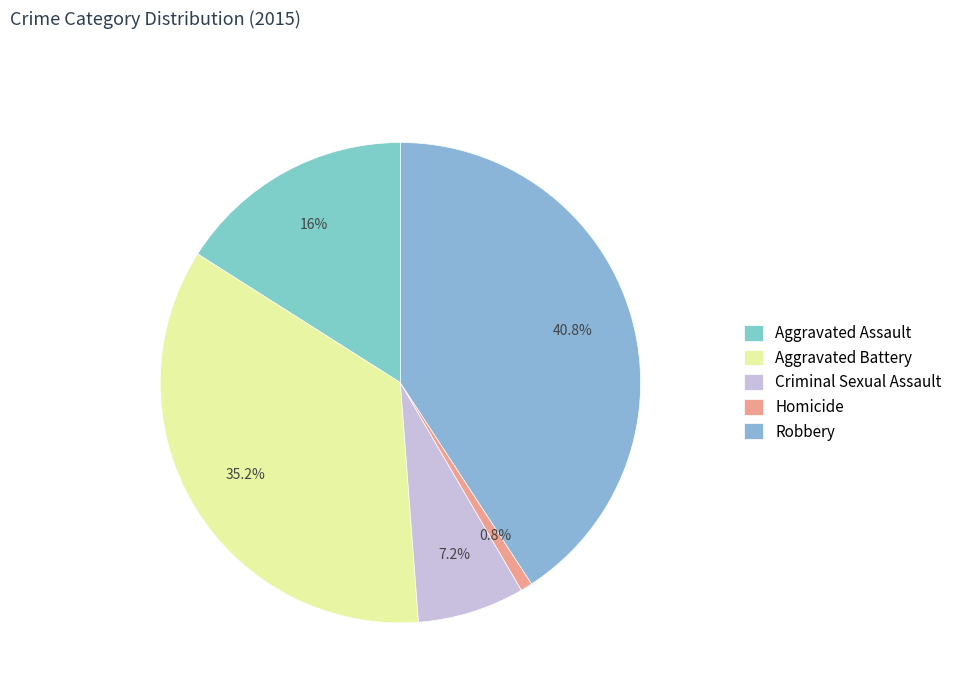

Count the number of slices in the pie.

5